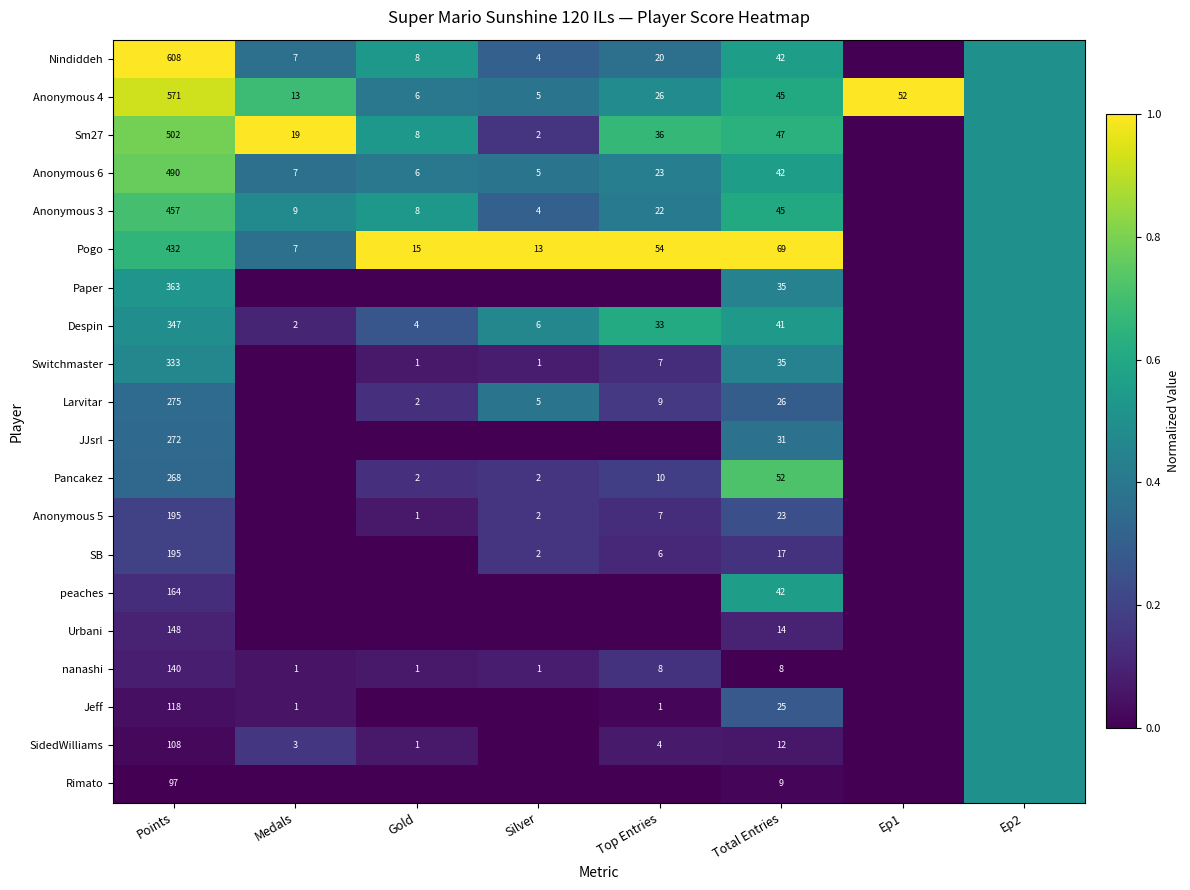

At how many categories does at least one series exceed 0?

8